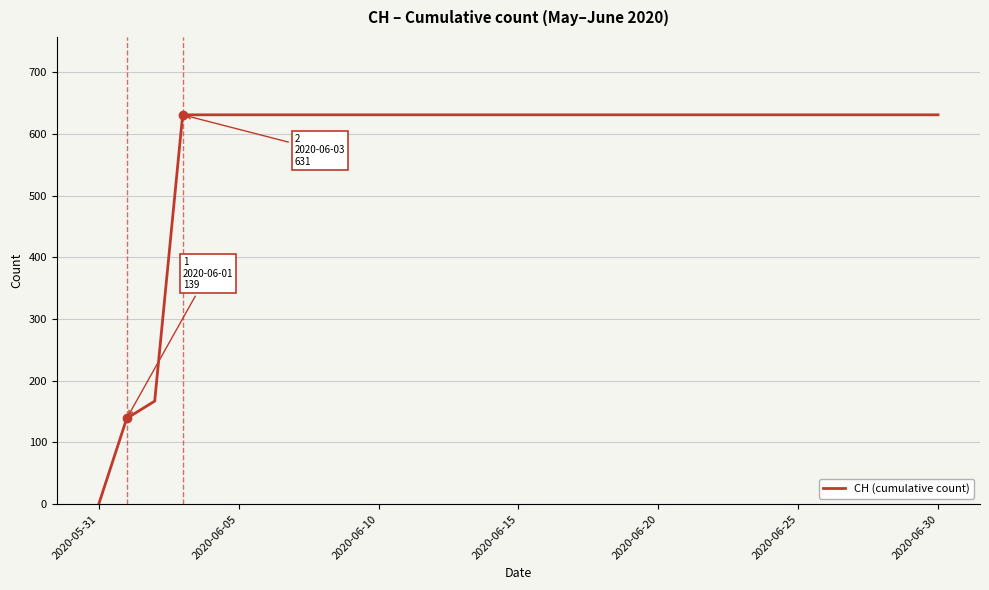

What is the greatest value displayed?

631